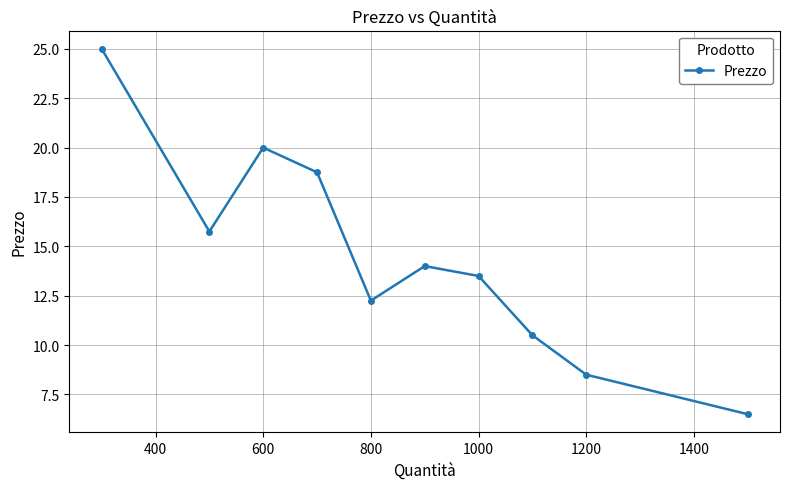

How many interior local valleys (lower than both neighbors) does the data have?

2